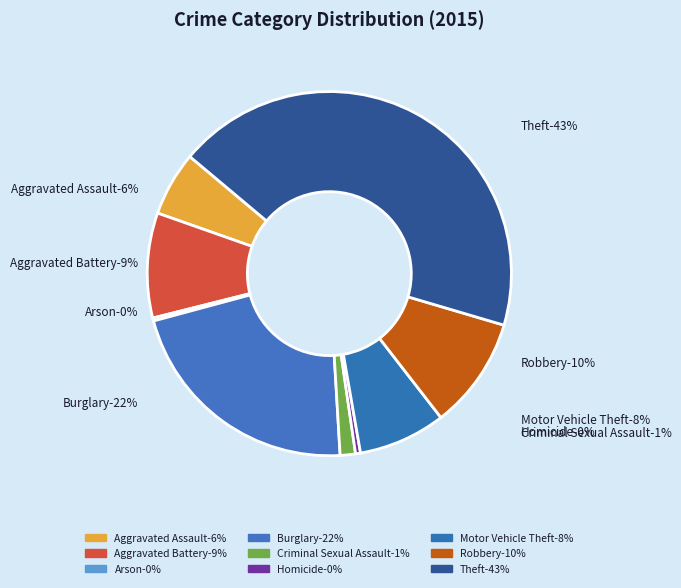

Which has a higher value, Arson or Criminal Sexual Assault?

Criminal Sexual Assault